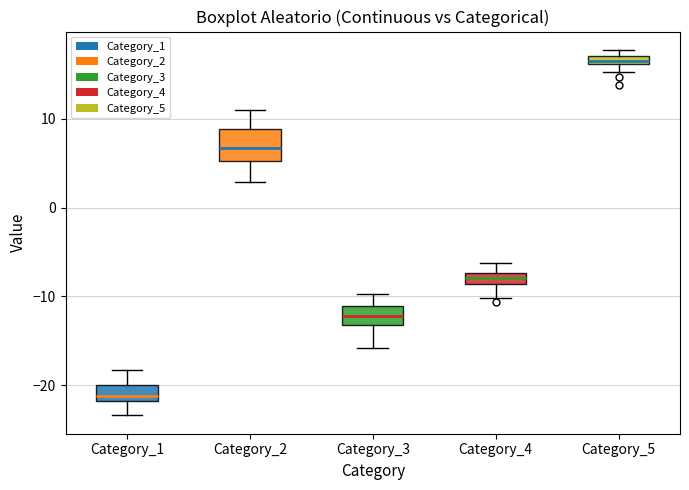

Which box is the tallest, from its lower edge to its upper edge?

Category_2